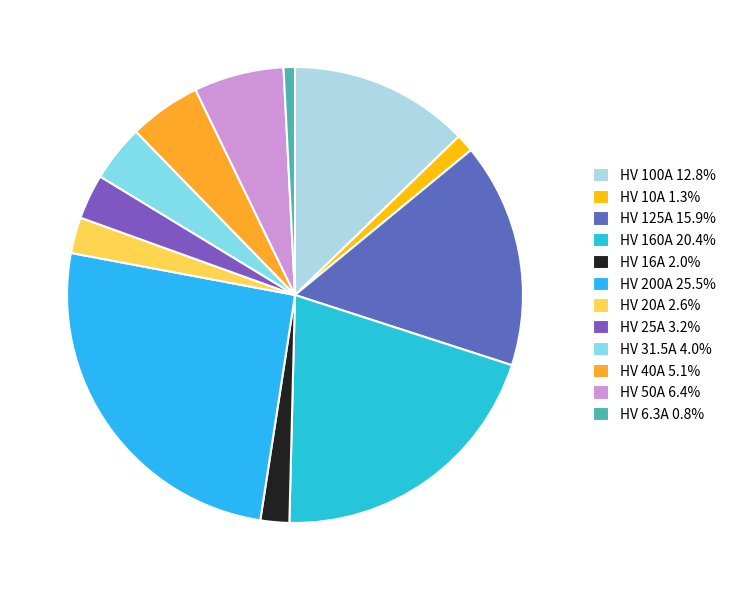

What percentage is the HV 40A slice, to the nearest percent?

5%